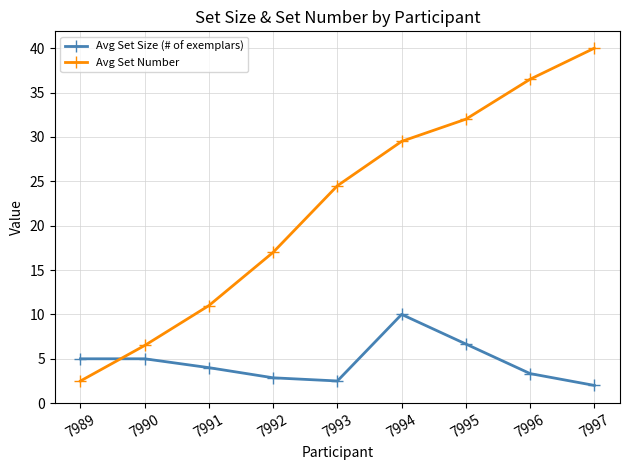

What is the total value across all series at 7991?

15.0